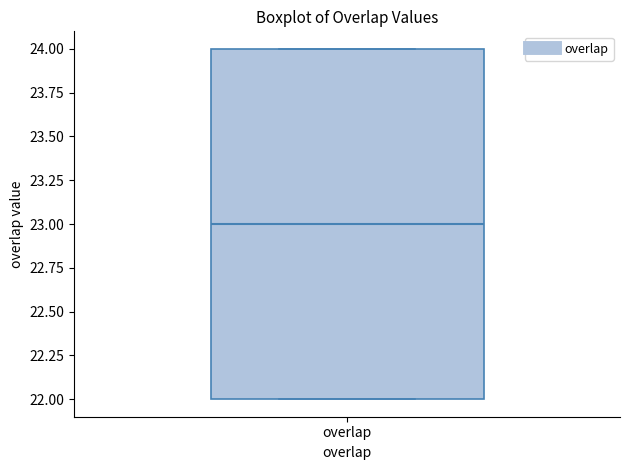

Where does the median line of the box for overlap sit on the y-axis? The values are not printed on the chart, so give them approximately, as read against the axis.

23